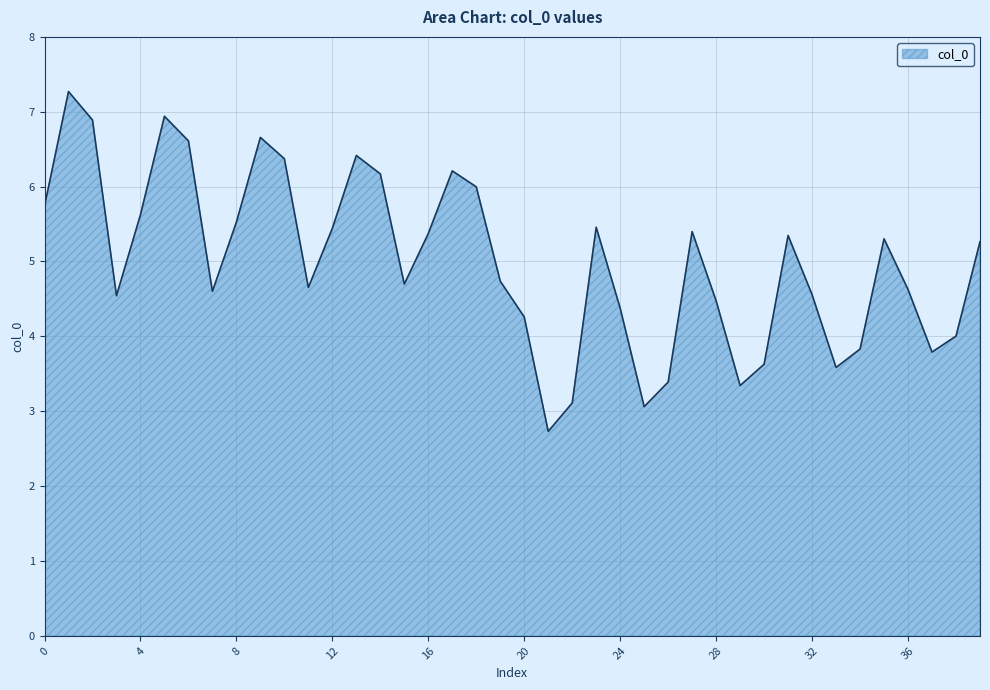

What is the difference between the maximum and minimum values?

4.5